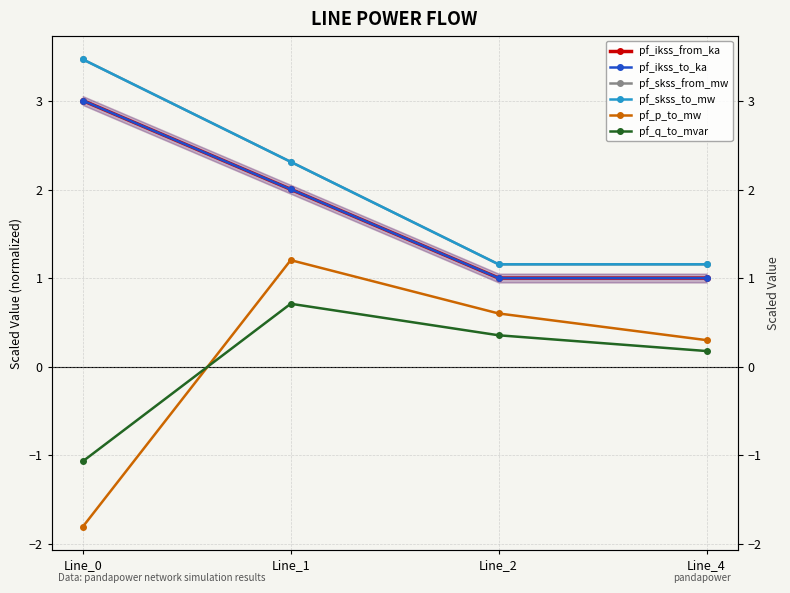

Which label corresponds to the smallest value in the chart?

Line_0